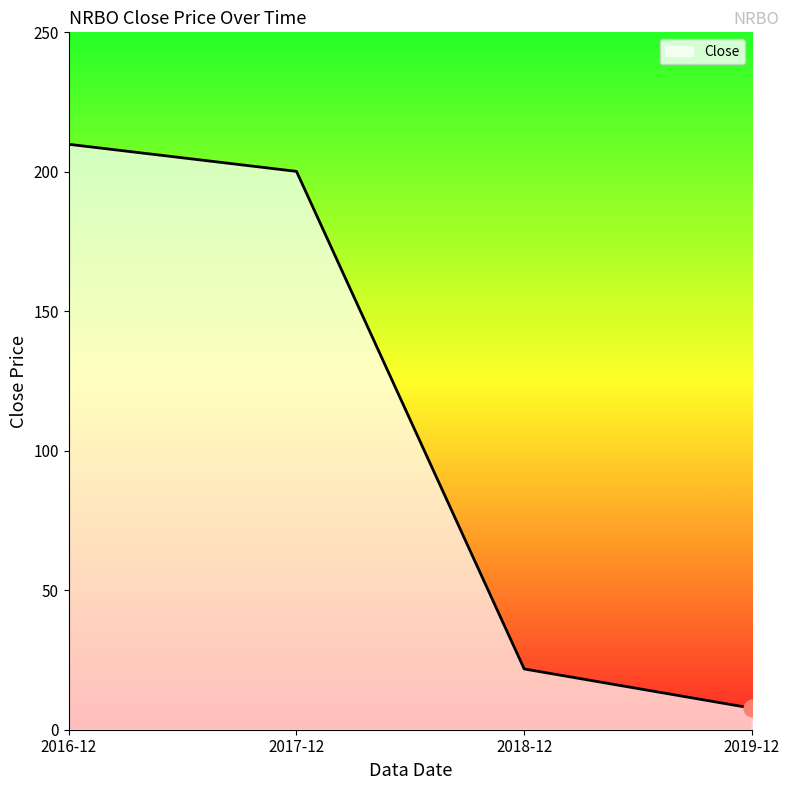

How many lines are shown in the chart?

1